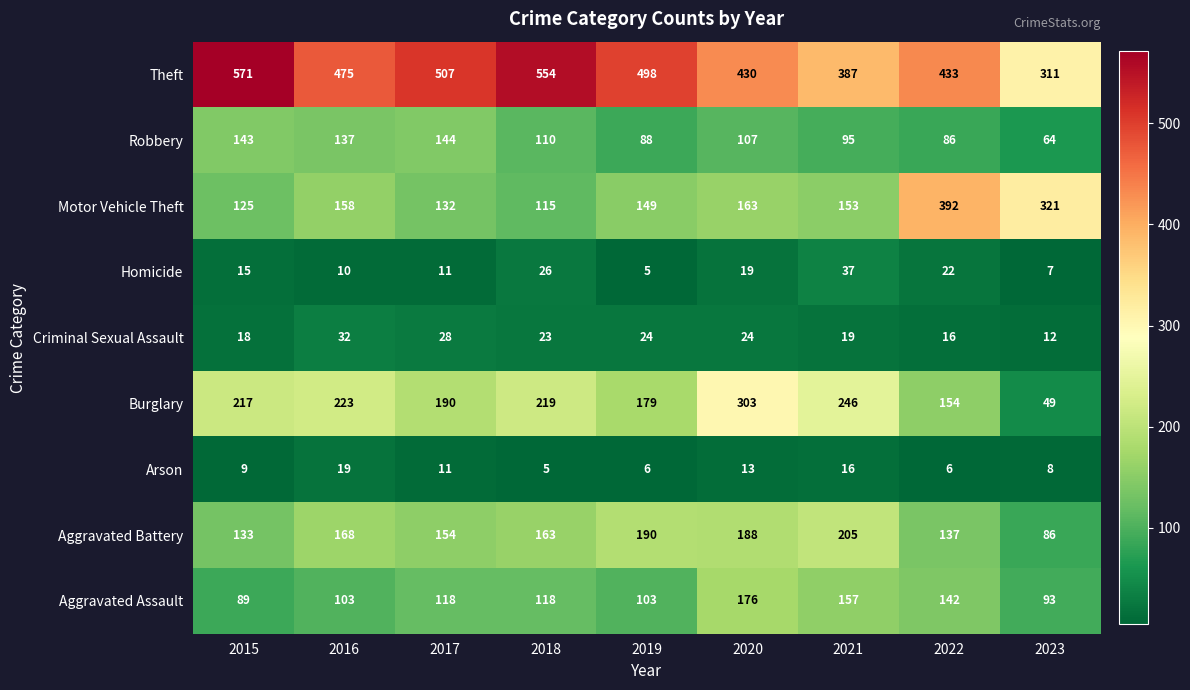

How many distinct data groups are displayed?

9